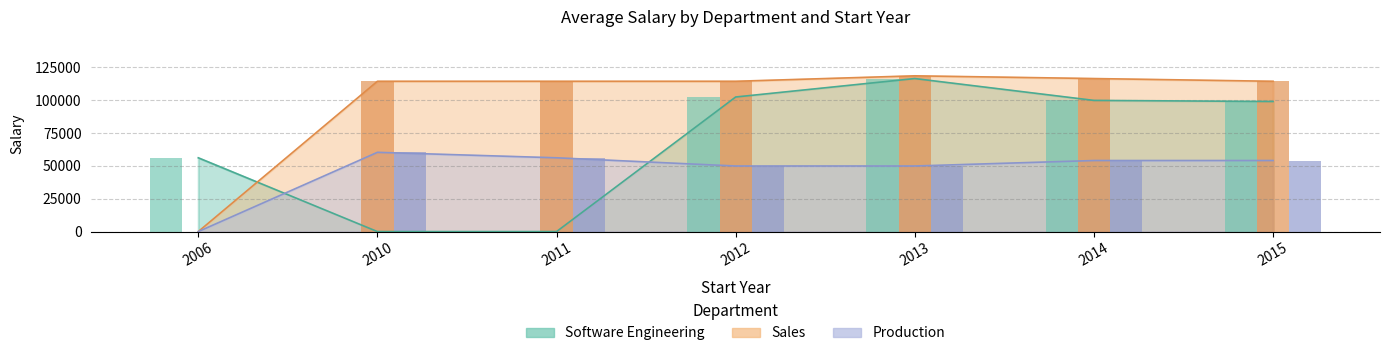

Which series has the largest total across all categories?

Sales